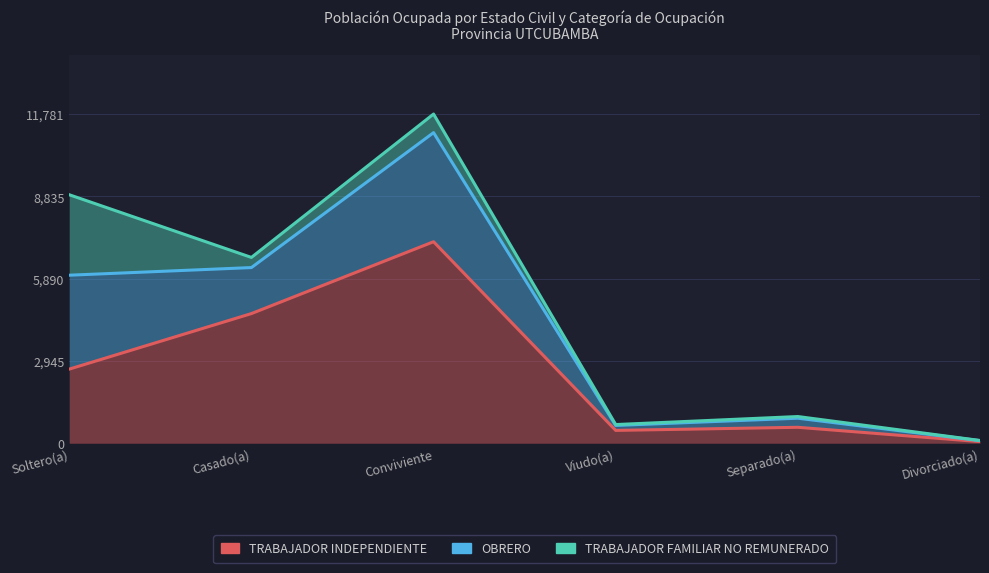

Rank the categories by TRABAJADOR FAMILIAR NO REMUNERADO value from lowest to highest.

Divorciado(a), Viudo(a), Separado(a), Casado(a), Soltero(a), Conviviente